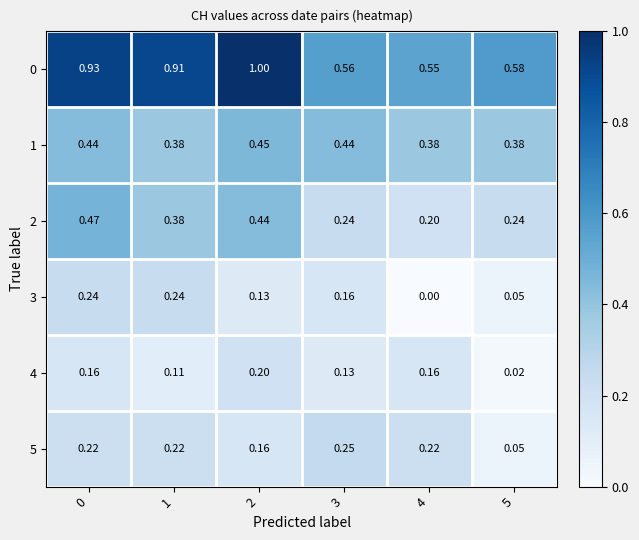

Count the number of categories in the chart.

6